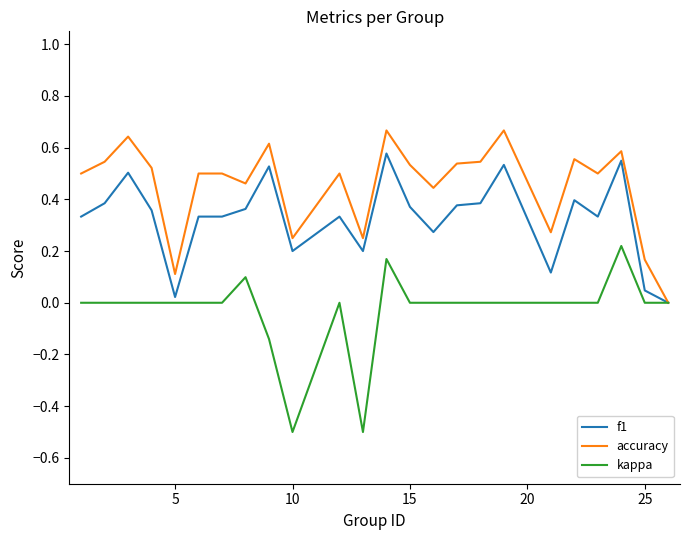

List the series in order of their peak value, highest first.

accuracy, f1, kappa